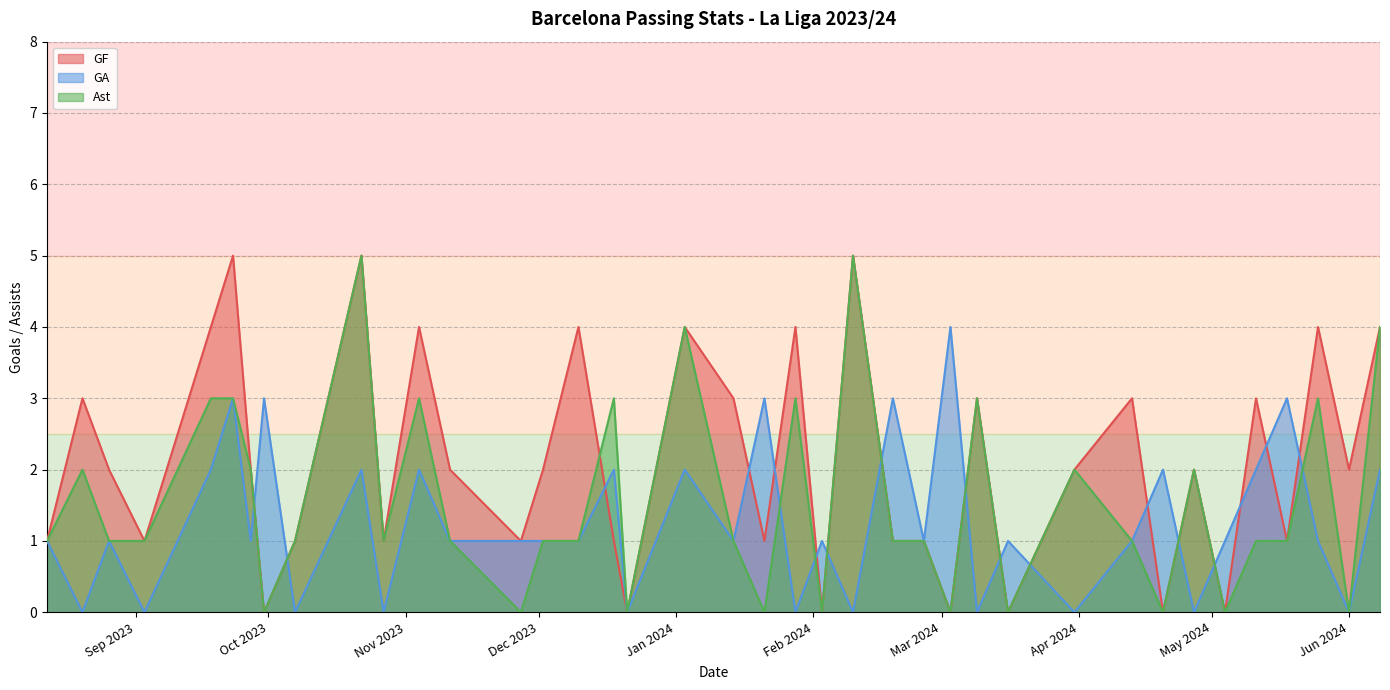

What is the maximum value for GF?

5